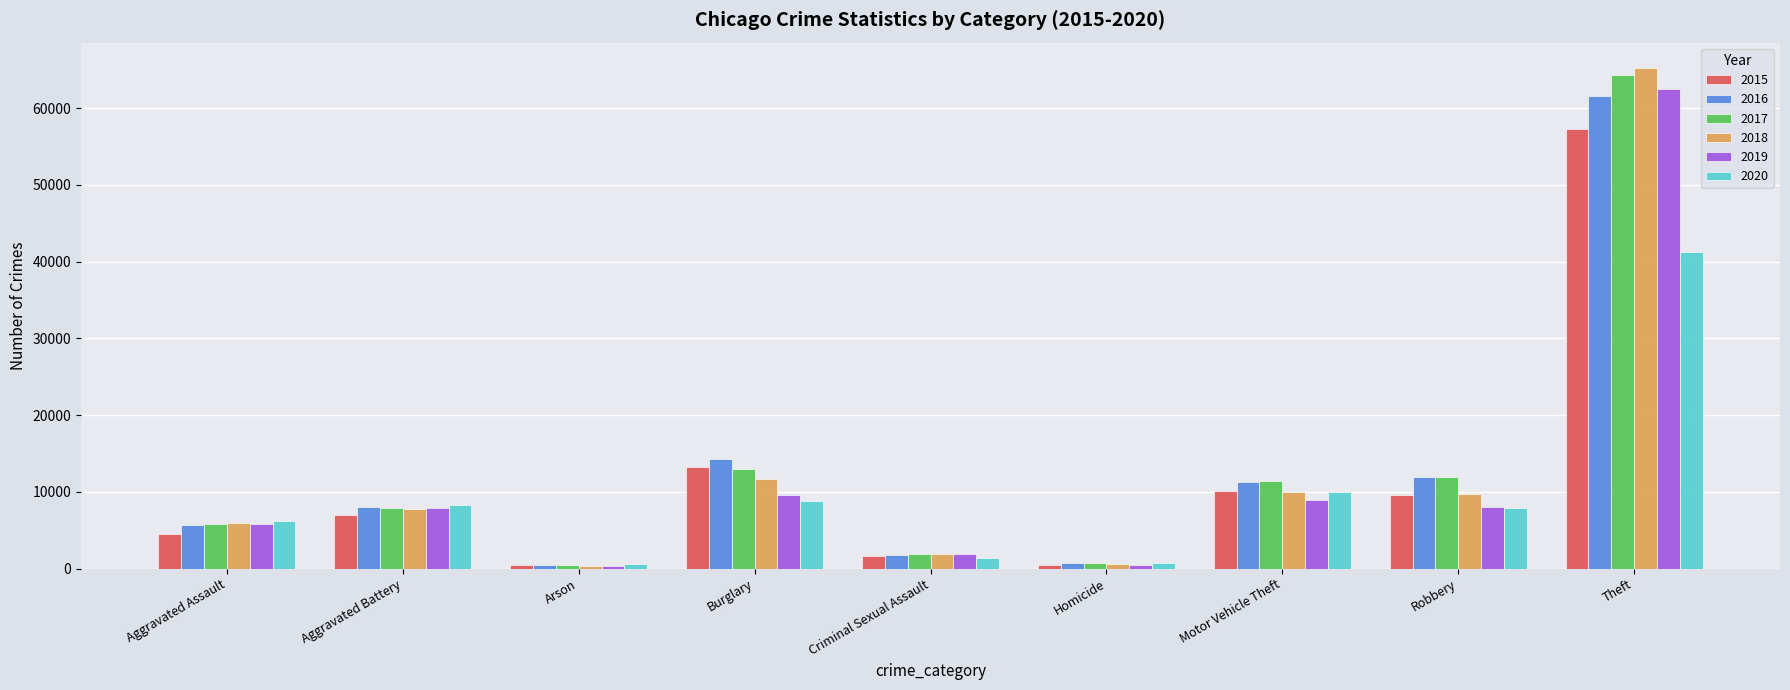

Which label corresponds to the largest value in the chart?

Theft